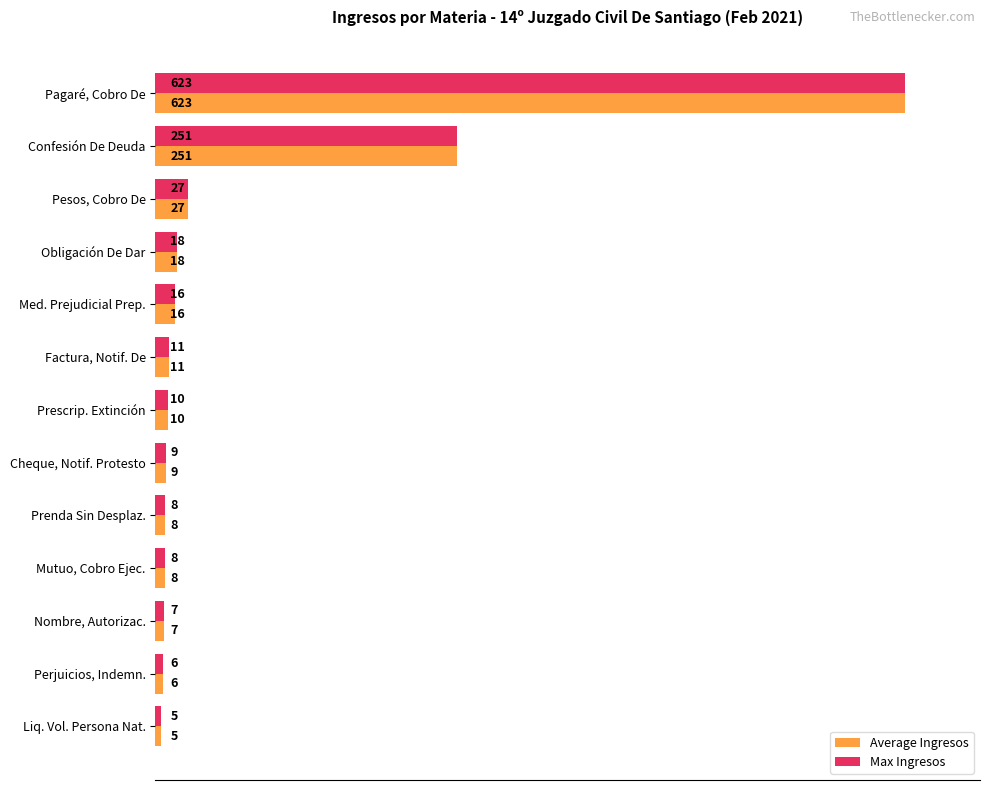

What are all the series names shown in the legend?

Average Ingresos, Max Ingresos